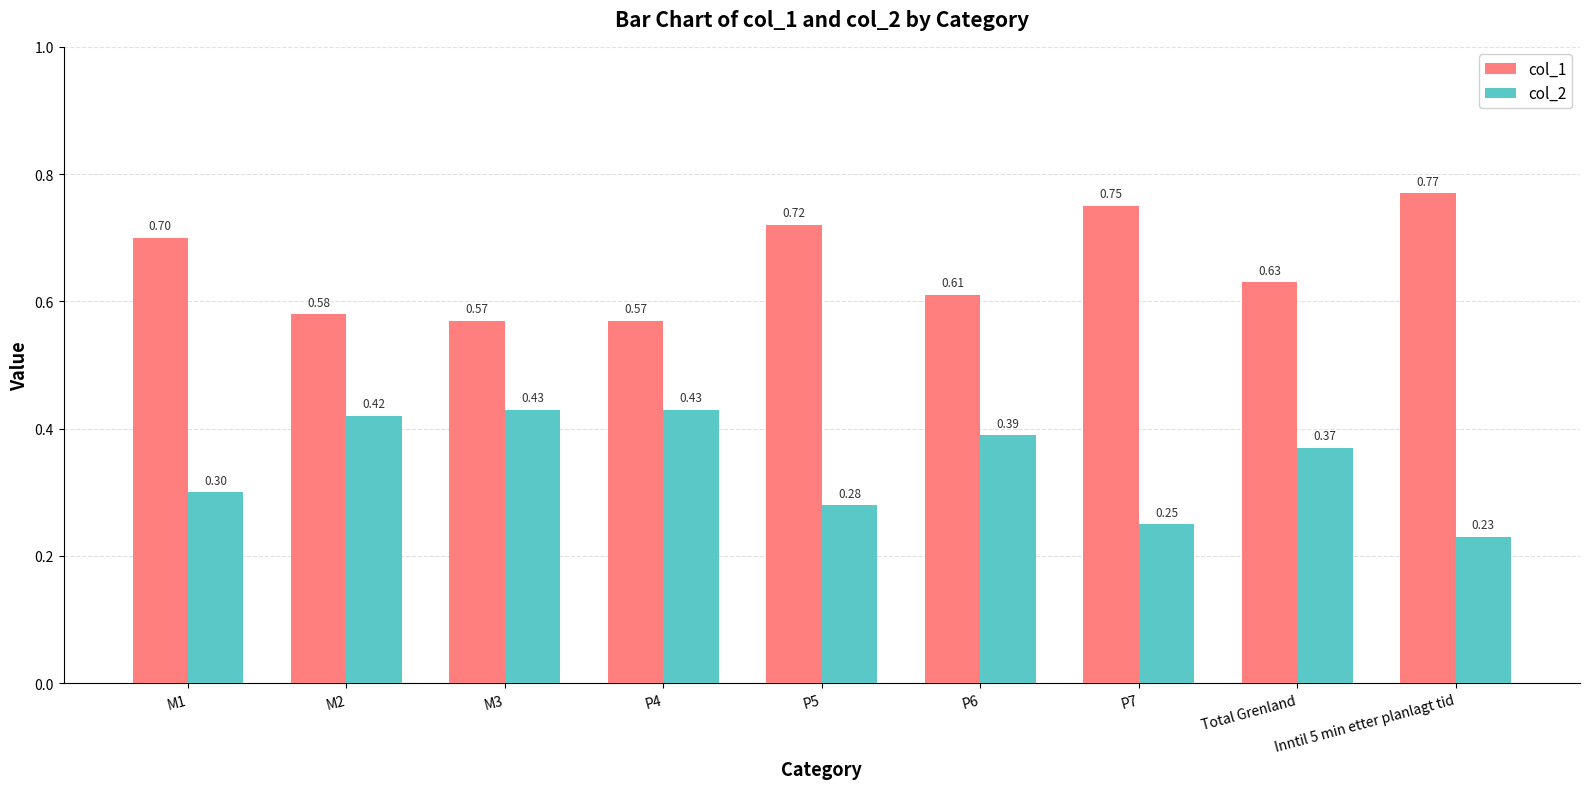

Rank the series by their average value, from highest to lowest.

col_1, col_2